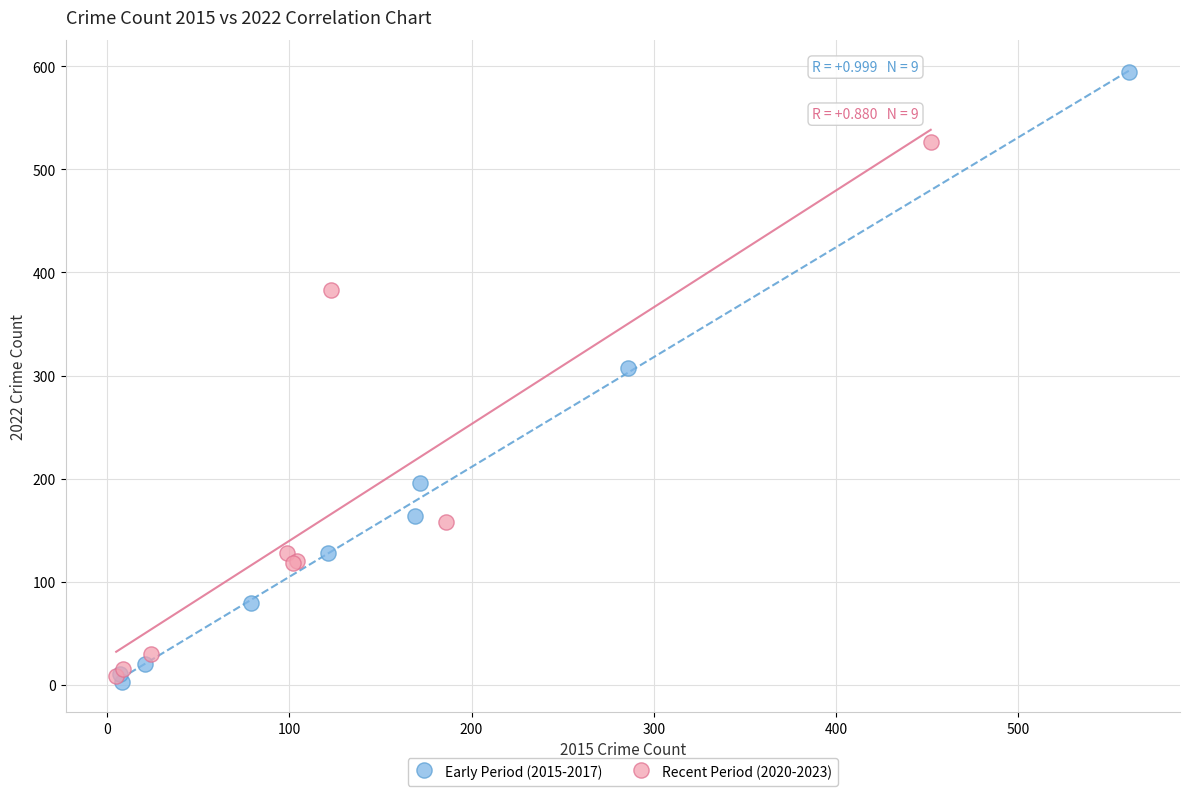

Which series has the largest Y range (max minus min)?

Early Period (2015-2017)